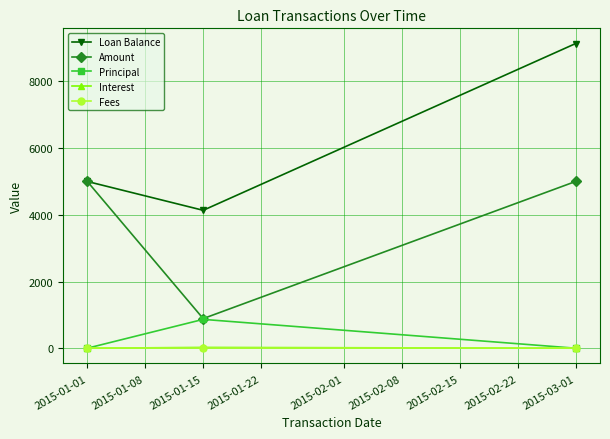

Which category has the highest value across all series?

2015-03-01